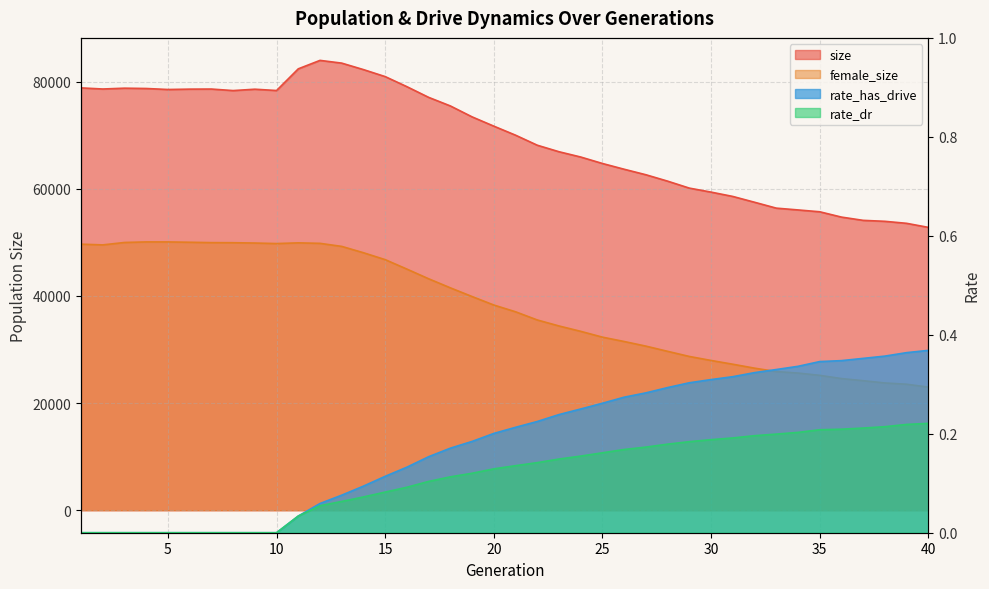

How many values in the female_size series are below 38304?

20